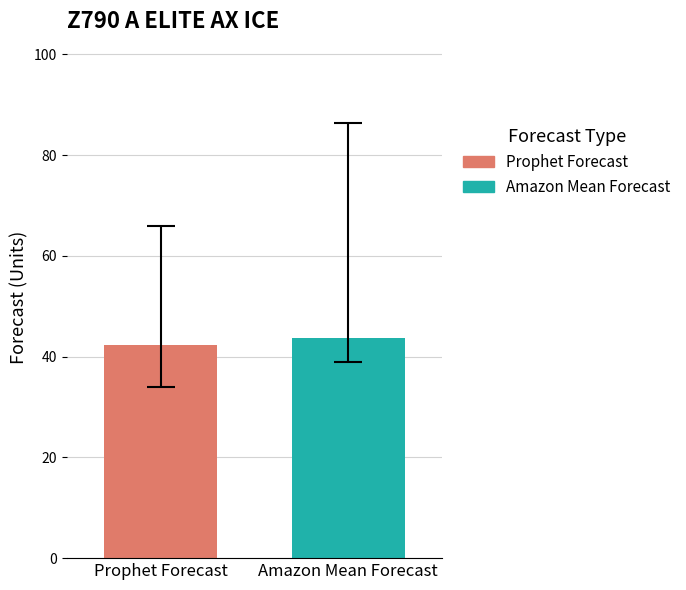

What is the minimum value shown in the chart?

42.2